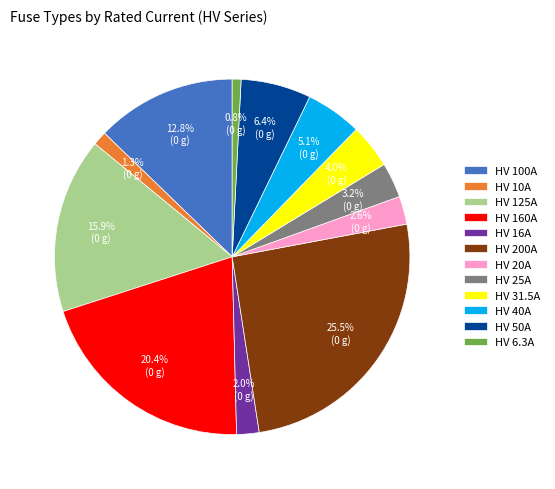

Between HV 6.3A and HV 20A, which is larger?

HV 20A